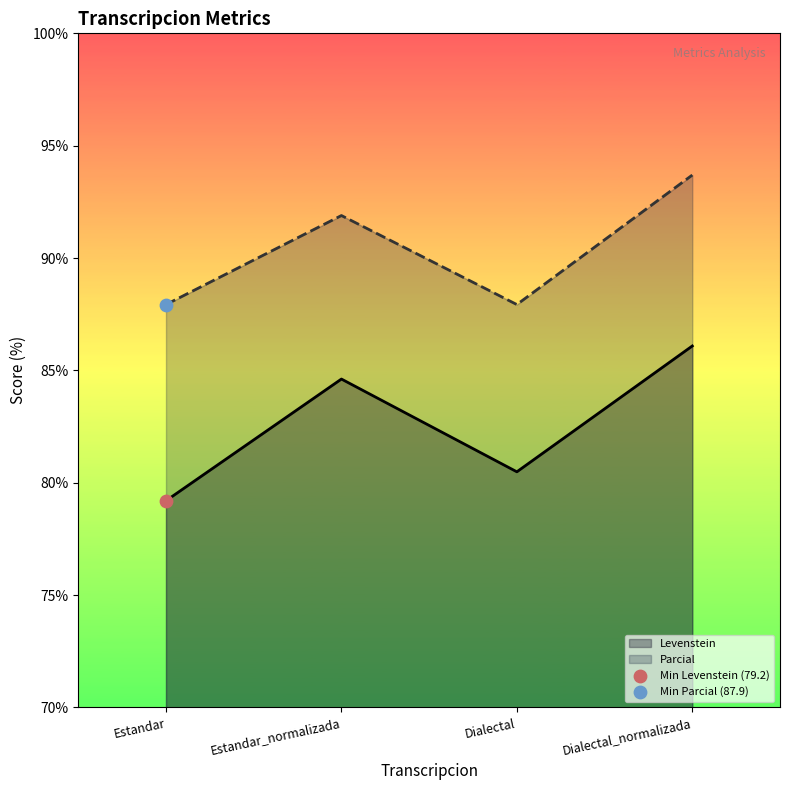

Which series reaches the minimum Y coordinate?

Levenstein